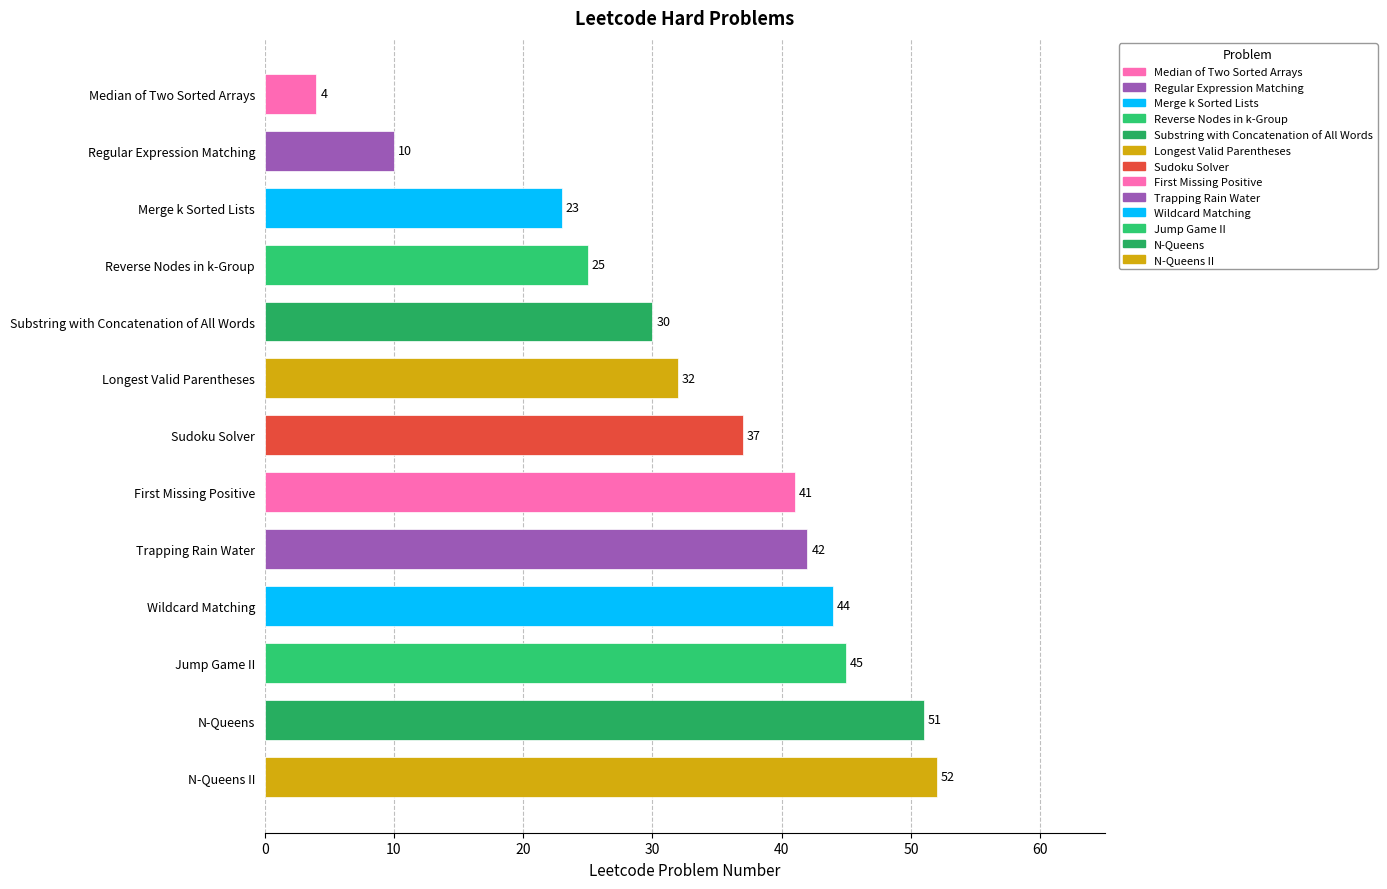

Reading bottom to top, transcribe all the data shown in this chart.

N-Queens II=52	N-Queens=51	Jump Game II=45	Wildcard Matching=44	Trapping Rain Water=42	First Missing Positive=41	Sudoku Solver=37	Longest Valid Parentheses=32	Substring with Concatenation of All Words=30	Reverse Nodes in k-Group=25	Merge k Sorted Lists=23	Regular Expression Matching=10	Median of Two Sorted Arrays=4